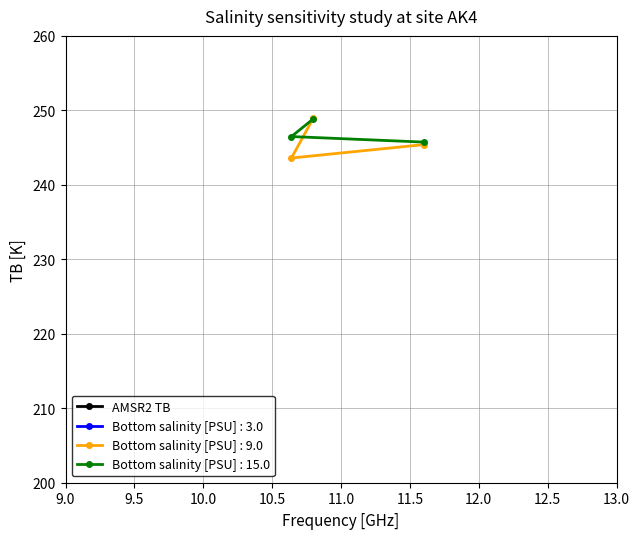

What is the value of the Bottom salinity [PSU] : 15.0 point at the 3rd from the left?

245.7